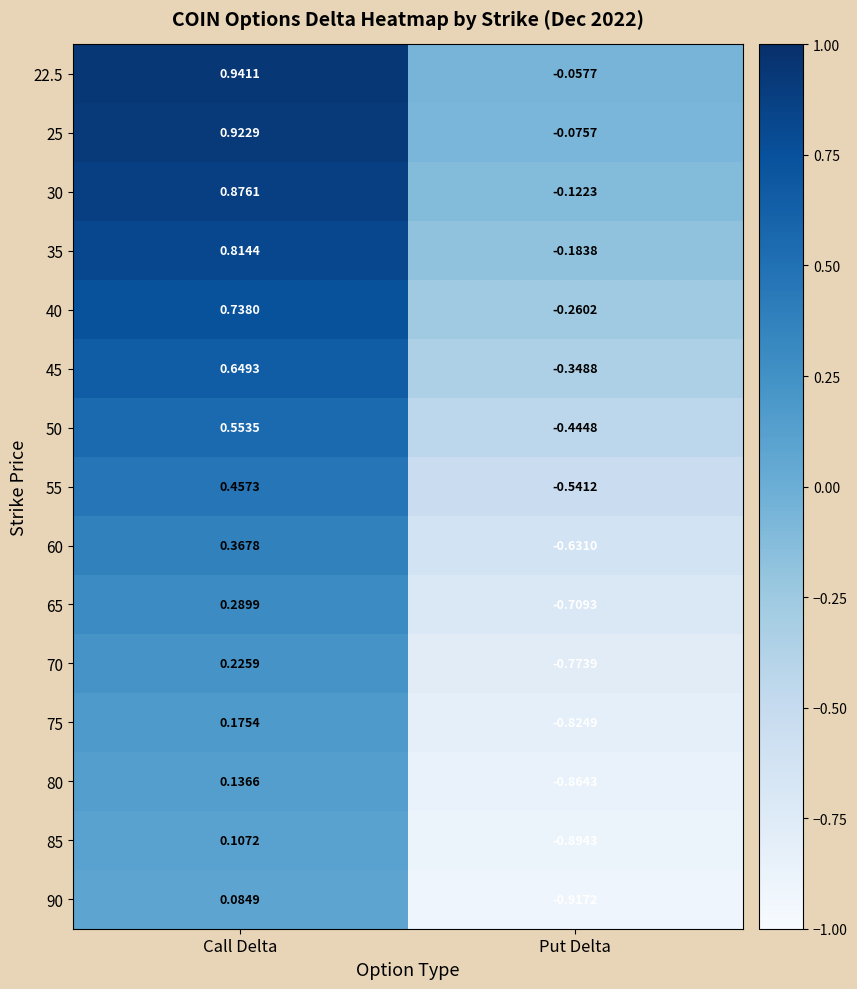

Which series changed the most between Call Delta and Put Delta?

90